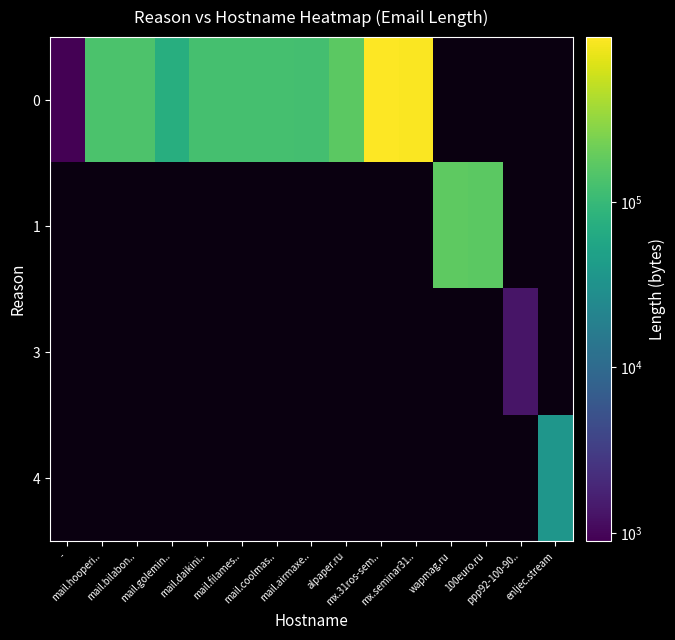

Which has a higher value, mx.seminar31.. or mail.daikini..?

mx.seminar31..